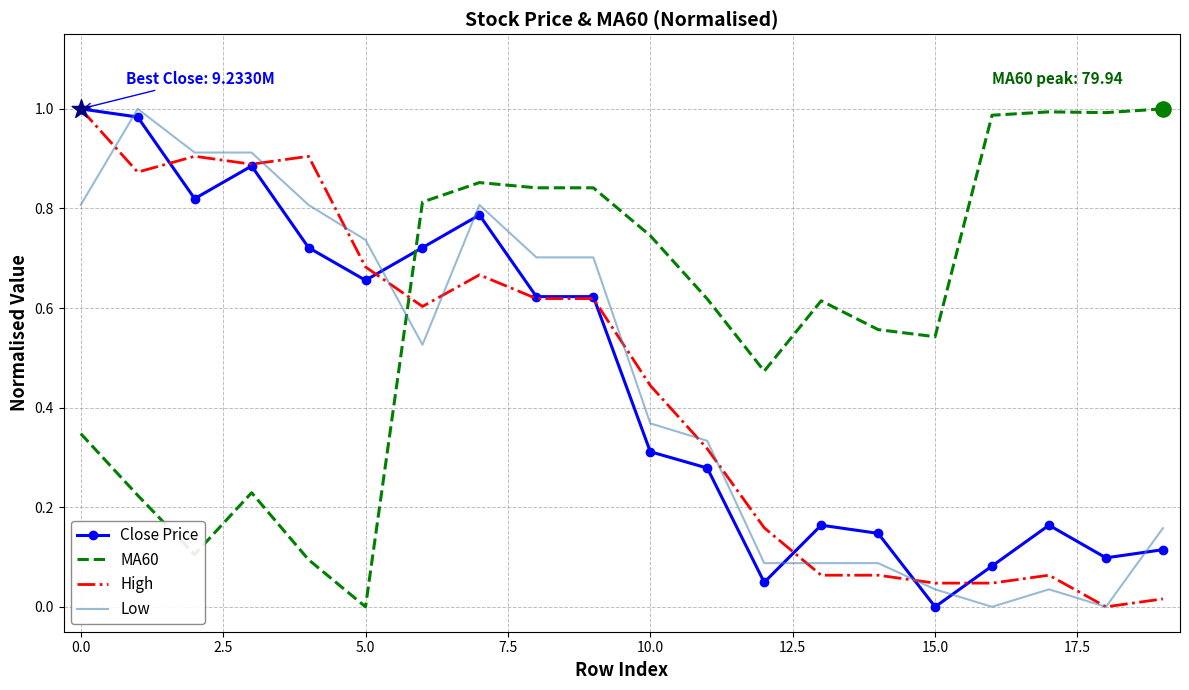

Which series has the largest total across all categories?

MA60